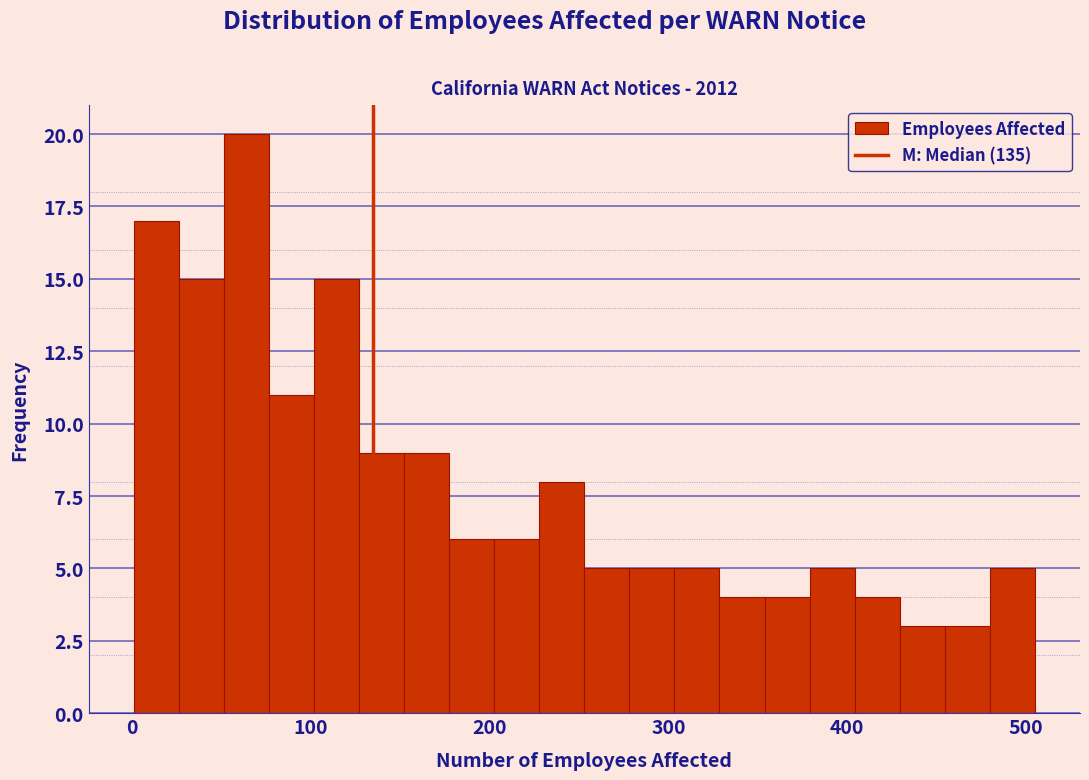

Around what value on the x-axis is the tallest bar? Give the approximate position of its centre, as read against the axis.

60